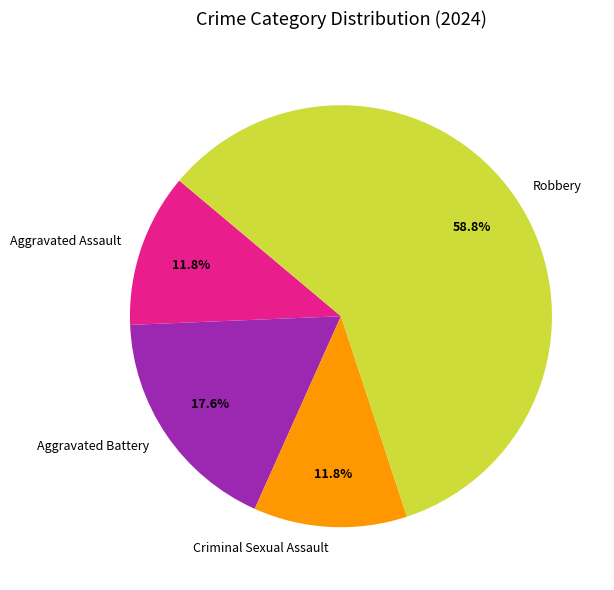

To the nearest percent, what is the difference between the Robbery and Aggravated Assault slice percentages?

47%